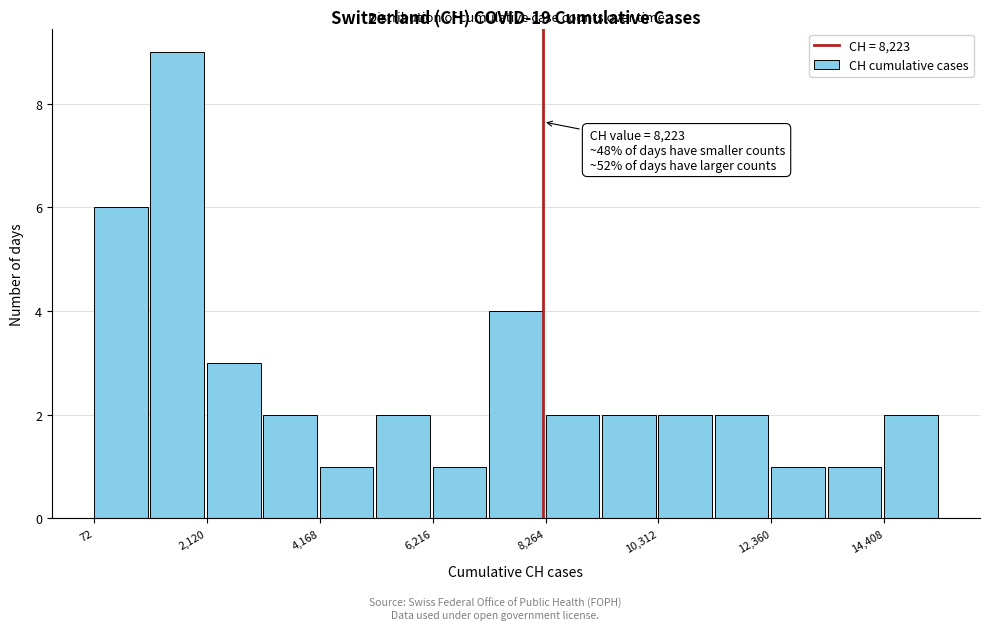

Read against the x-axis, roughly where is the centre of the tallest bar?

1500